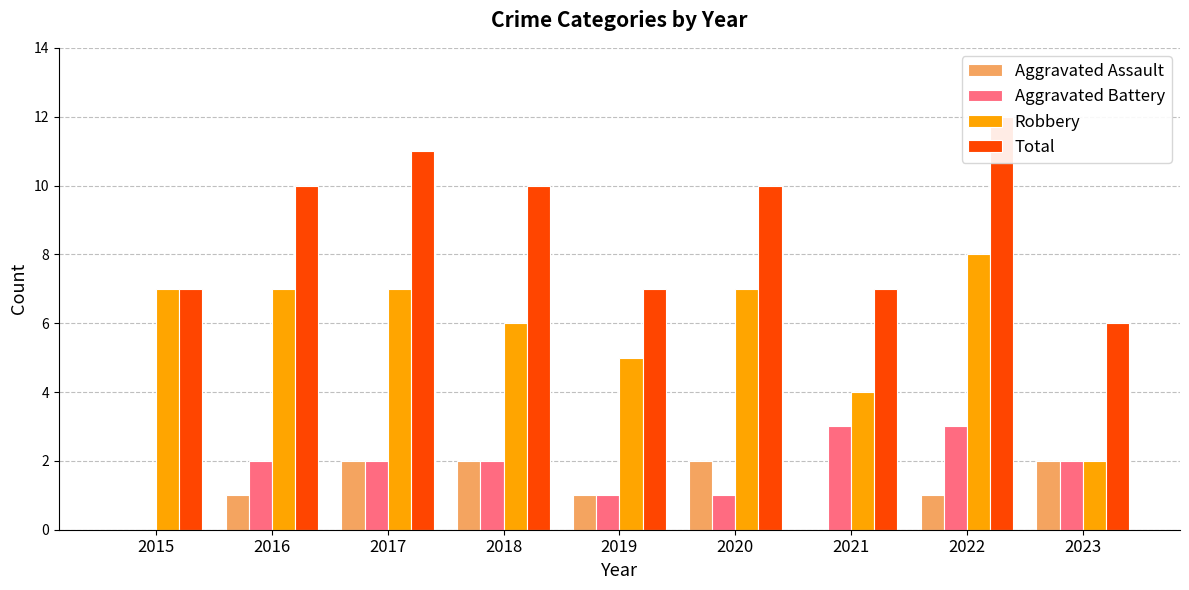

Read the Robbery value at 2019.

5